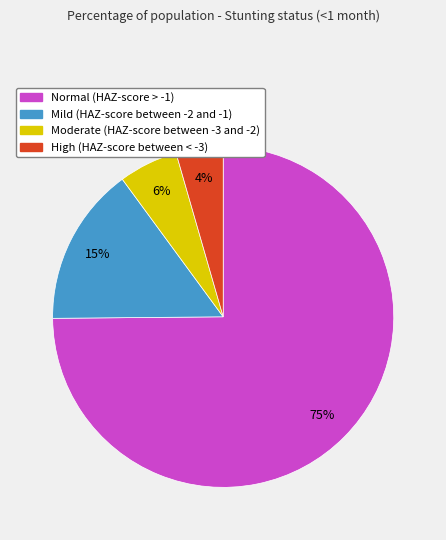

Do Mild (HAZ-score between -2 and -1) and Moderate (HAZ-score between -3 and -2) together represent more than half of the pie?

No